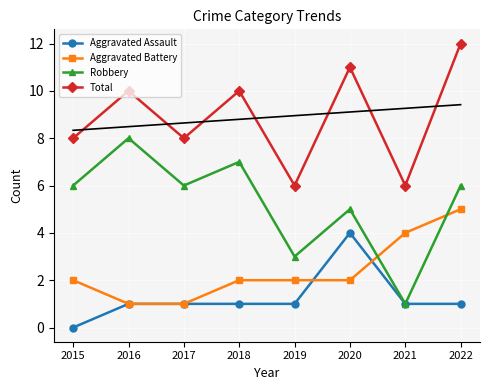

Reading right to left, transcribe all the data shown in this chart.

Aggravated Assault: 1	1	4	1	1	1	1	0
Aggravated Battery: 5	4	2	2	2	1	1	2
Robbery: 6	1	5	3	7	6	8	6
Total: 12	6	11	6	10	8	10	8